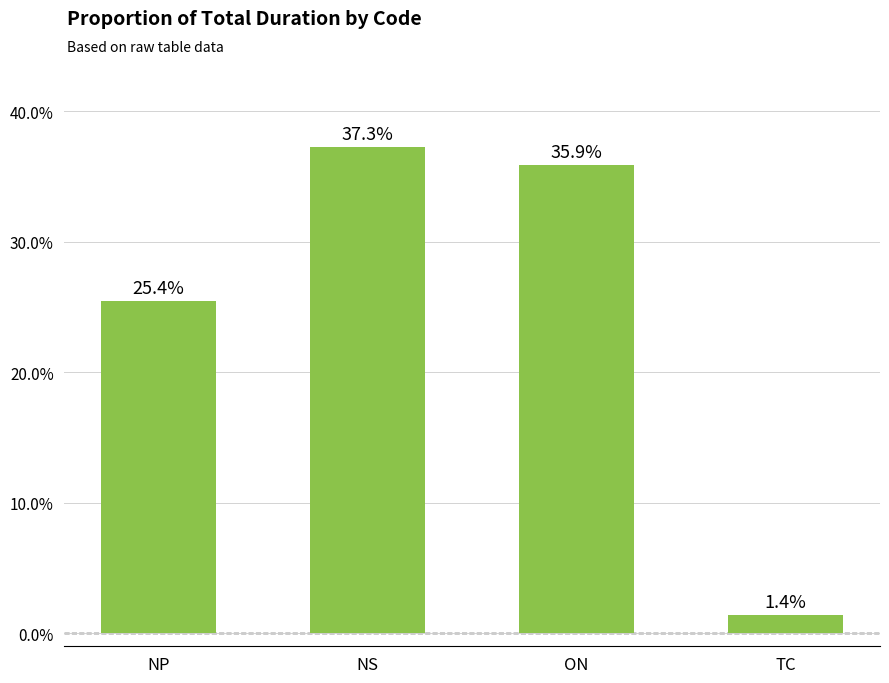

Does the chart contain any negative values?

No